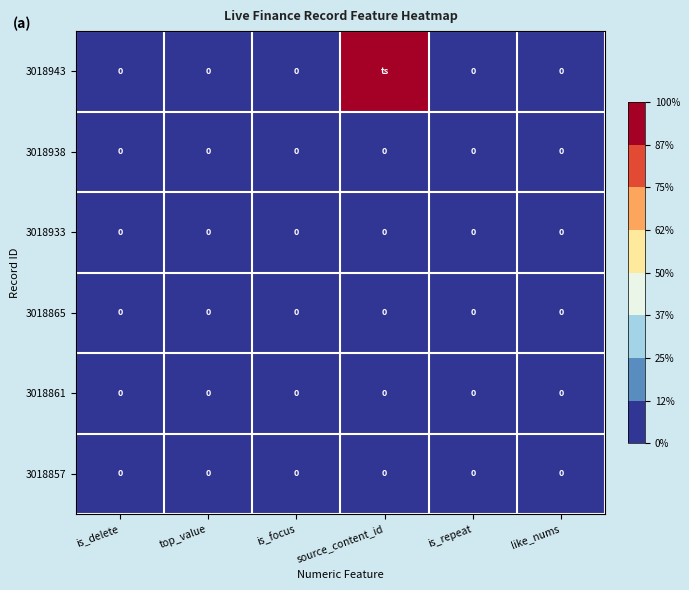

True or false: 3018861 has a value of 0 at like_nums.

True